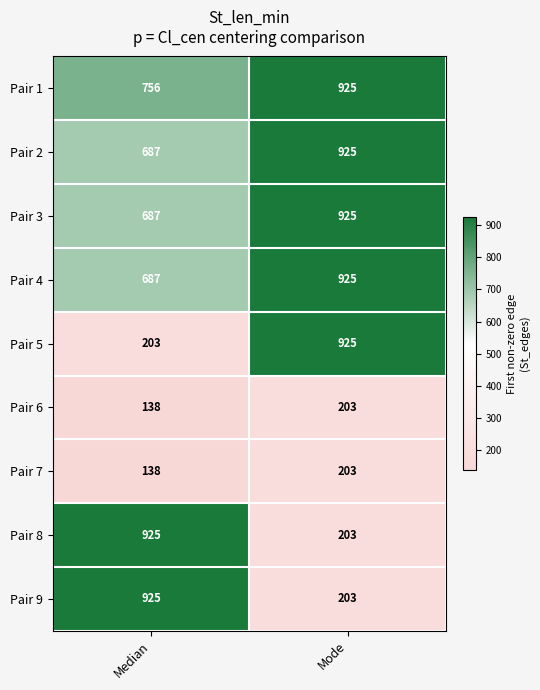

What is the difference between the highest and lowest values at Median?

787